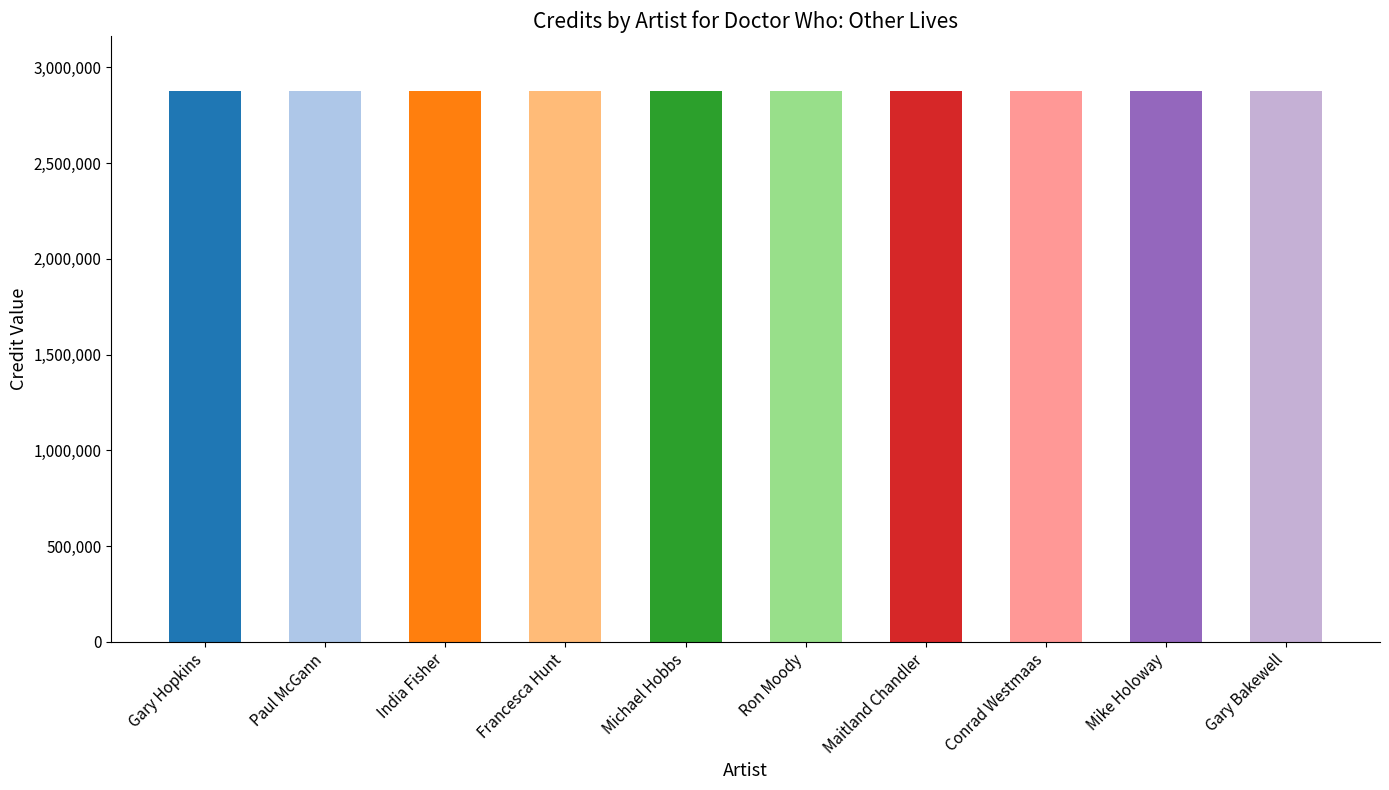

Rank the categories by songid value from lowest to highest.

Gary Hopkins, Paul McGann, India Fisher, Francesca Hunt, Michael Hobbs, Ron Moody, Maitland Chandler, Conrad Westmaas, Mike Holoway, Gary Bakewell